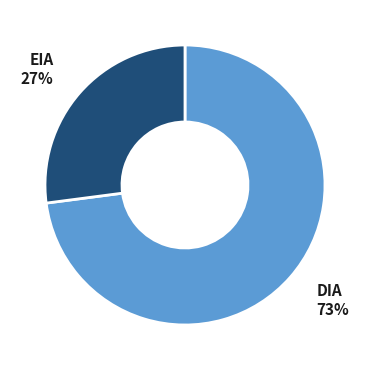

How many segments does this pie chart have?

2